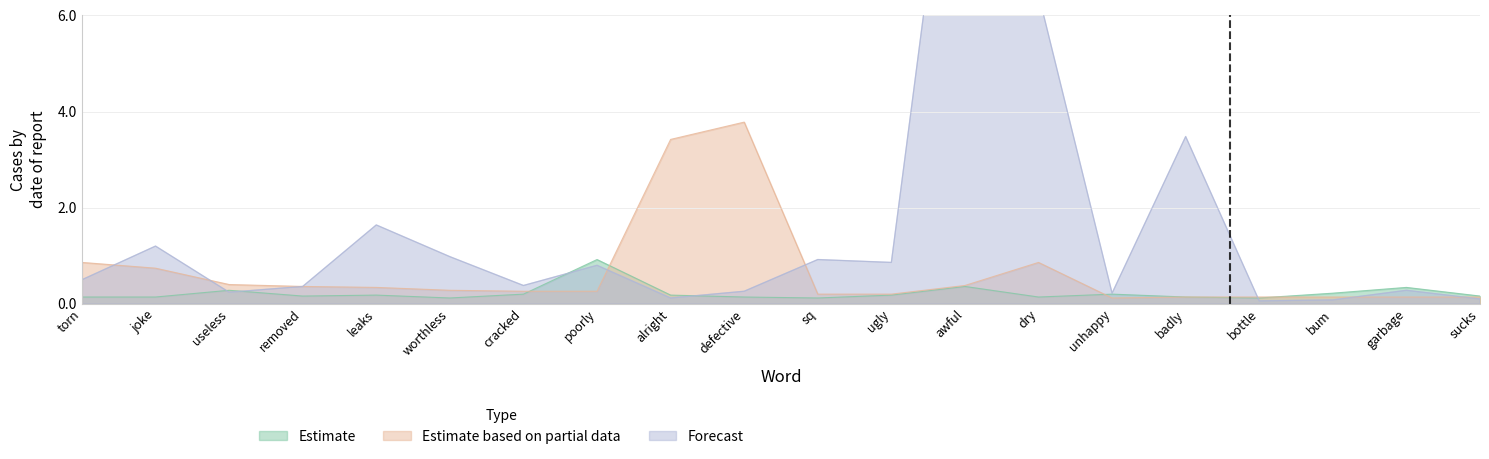

What is the total value across all series at useless?

0.9